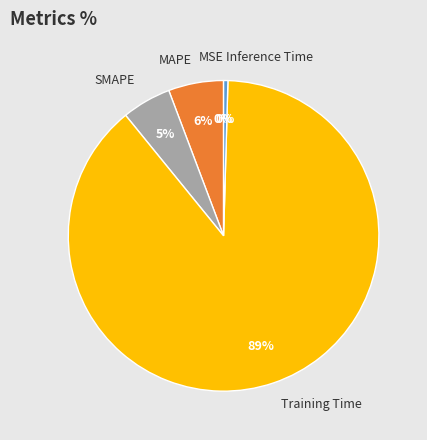

Is the sum of MAPE and Inference Time greater than half?

No